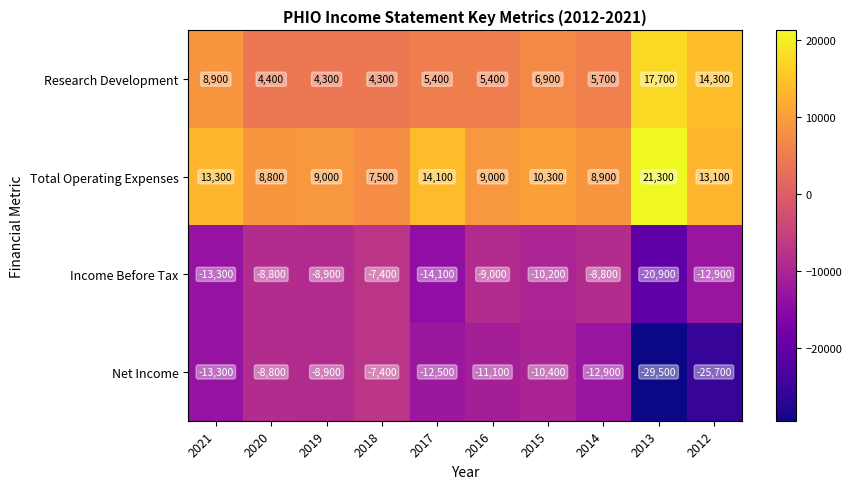

Rank the series at 2012 from lowest to highest value.

Net Income, Income Before Tax, Total Operating Expenses, Research Development